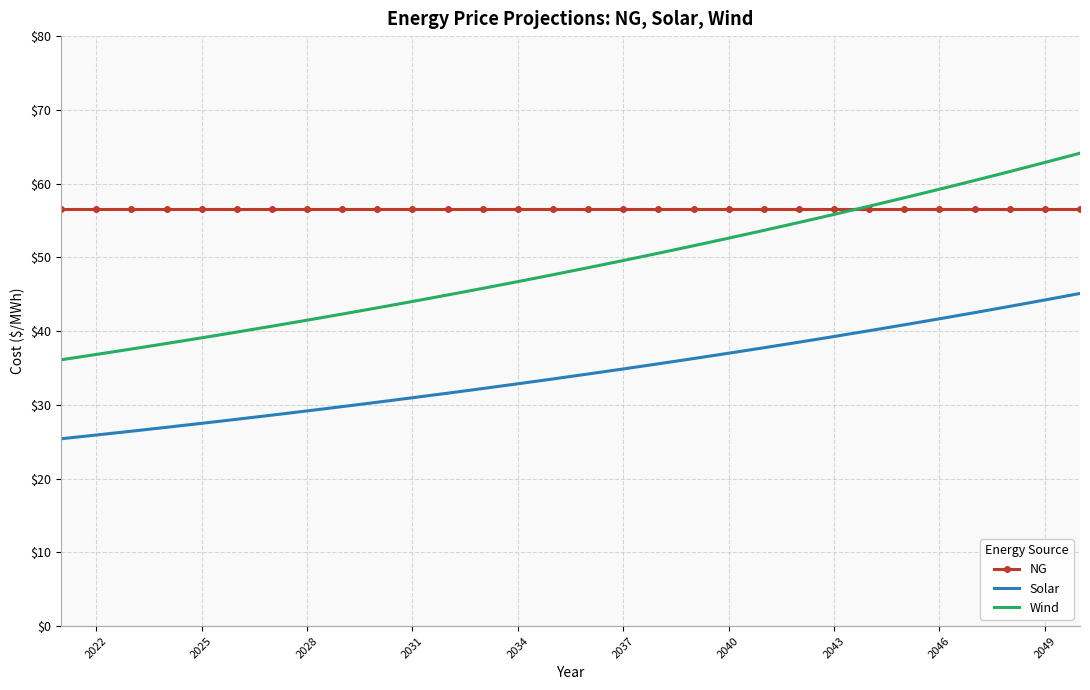

True or false: Solar and NG intersect in this chart.

False